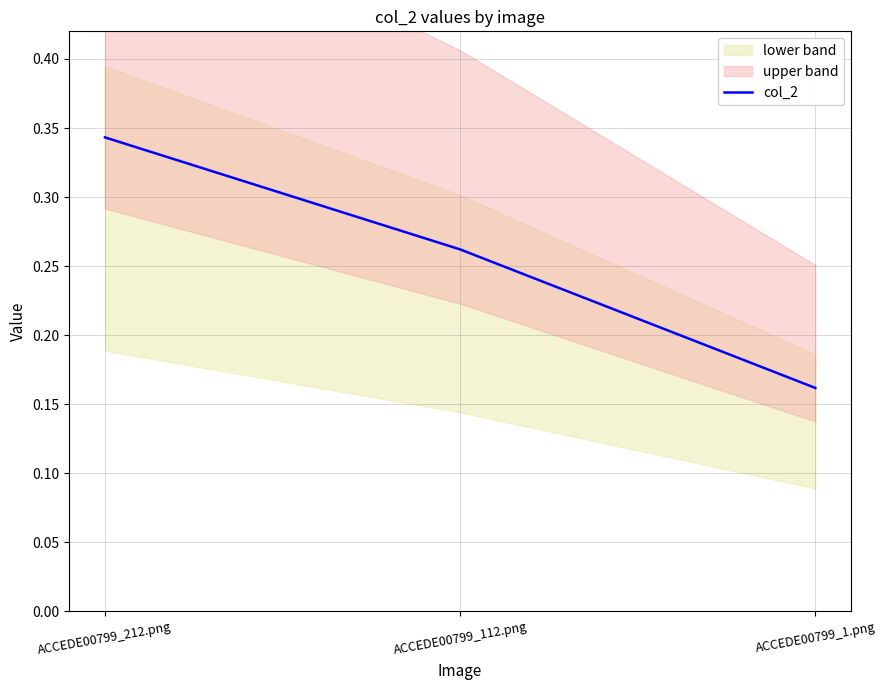

The chart shows a value of 0.1 at ACCEDE00799_1.png. True or false?

False